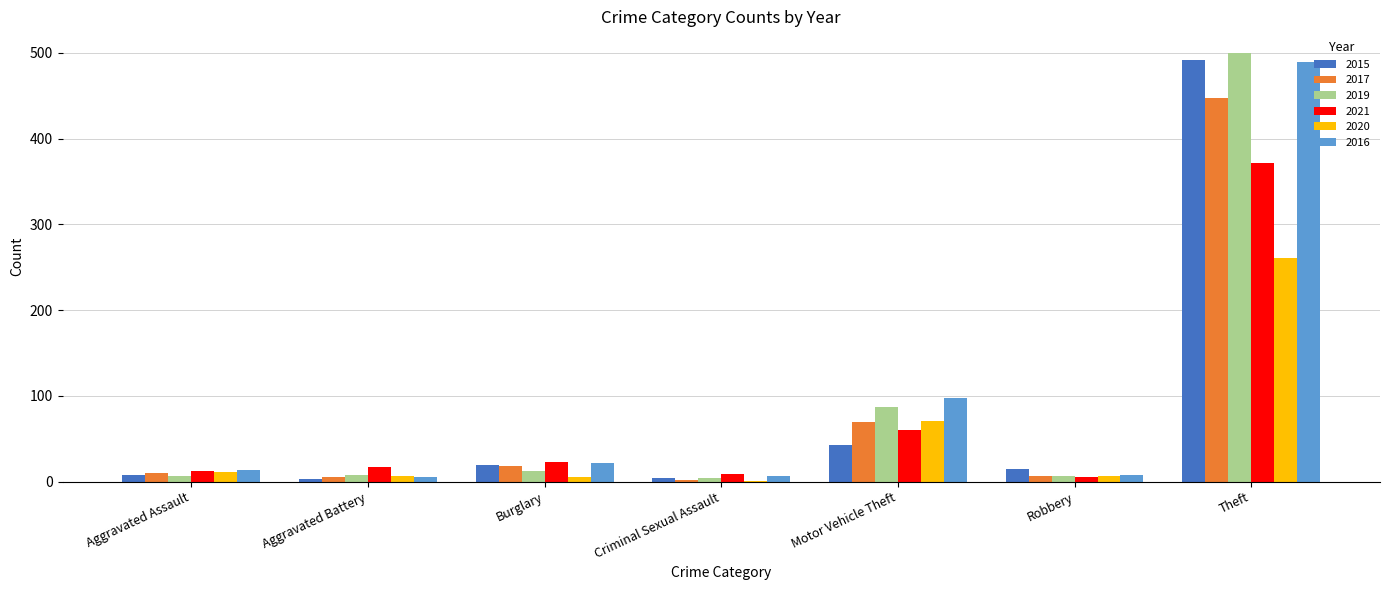

At which category is the sum across all series the highest?

Theft